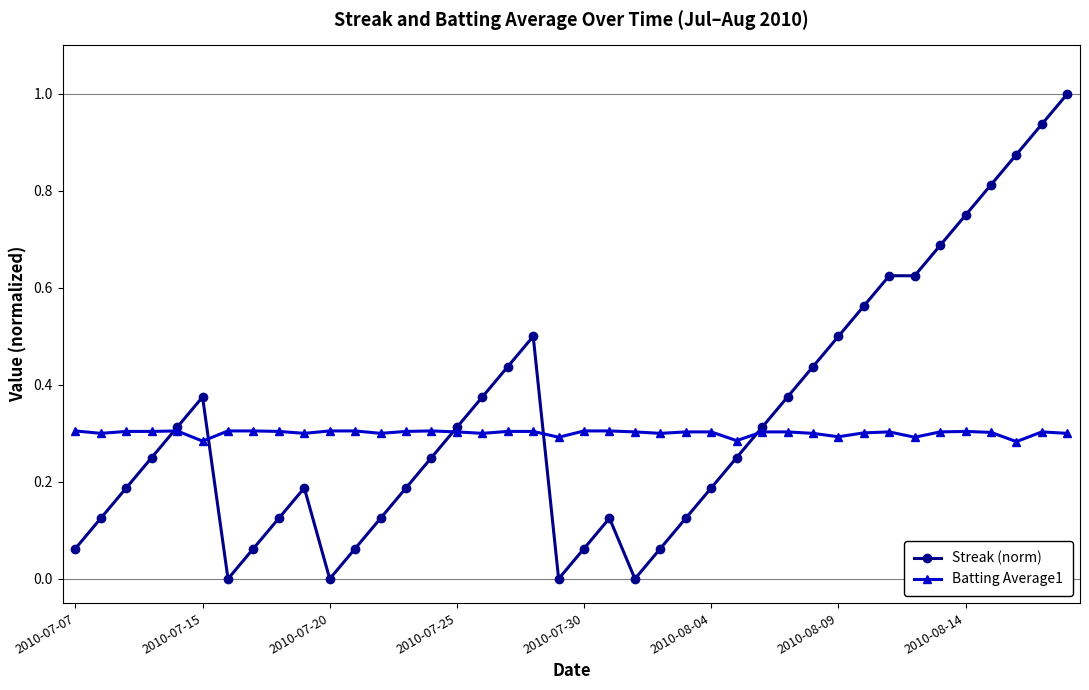

How many data points does each series have?

40